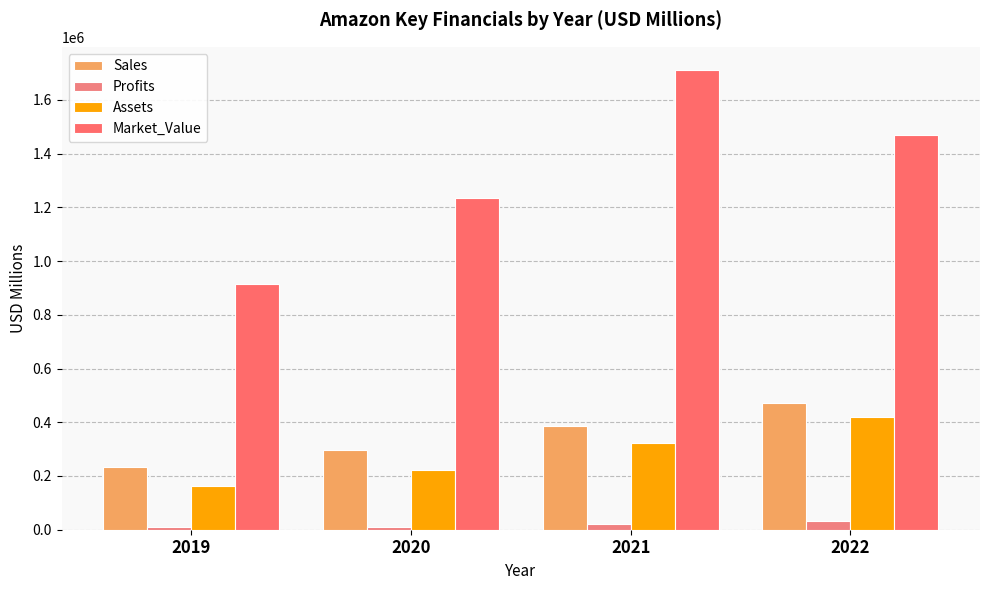

Reading left to right, list all the values displayed in this chart.

Sales: 2019=232887	2020=296274	2021=386064	2022=469822
Profits: 2019=10073	2020=10562	2021=21331	2022=33364
Assets: 2019=162648	2020=221238	2021=321195	2022=420549
Market_Value: 2019=916050	2020=1233351	2021=1711839	2022=1468398